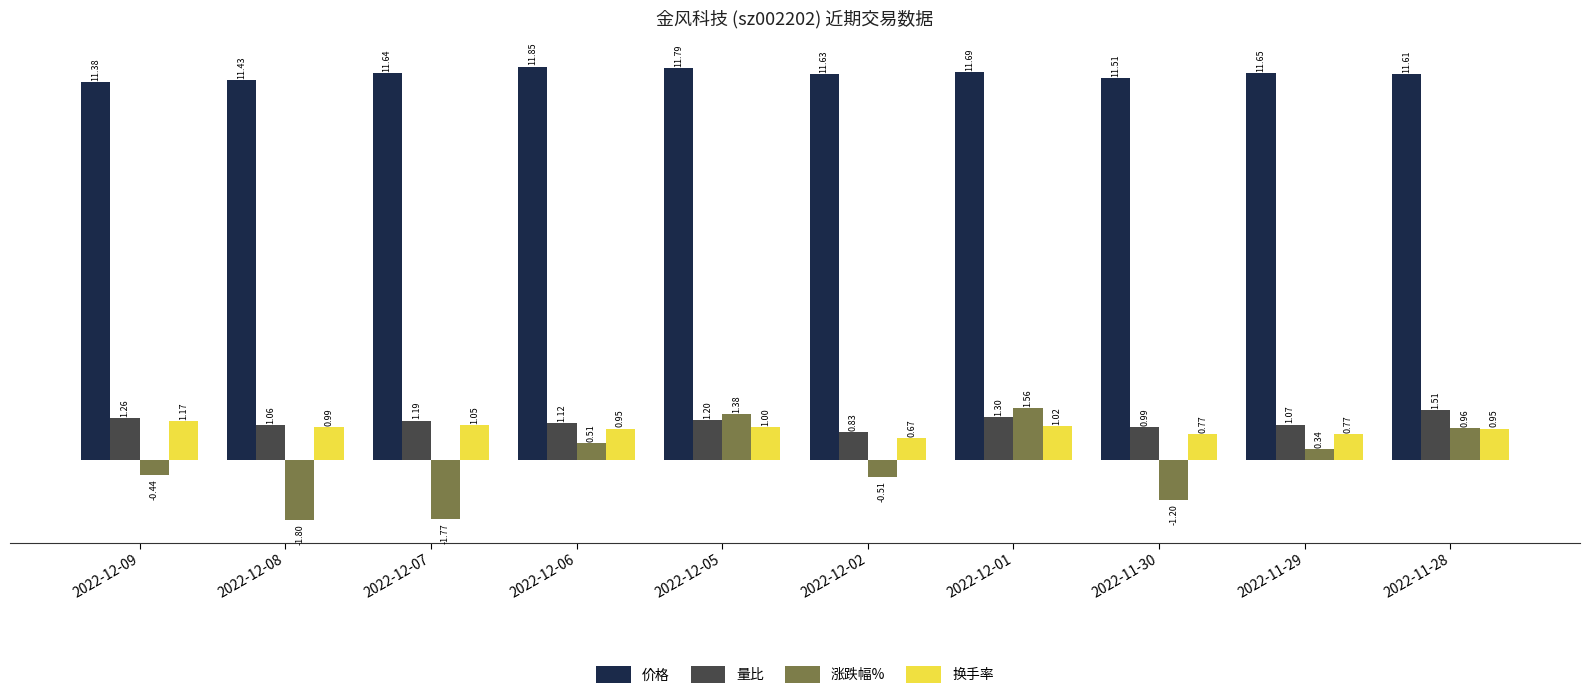

Which series changed the most between 2022-12-09 and 2022-12-07?

涨跌幅%